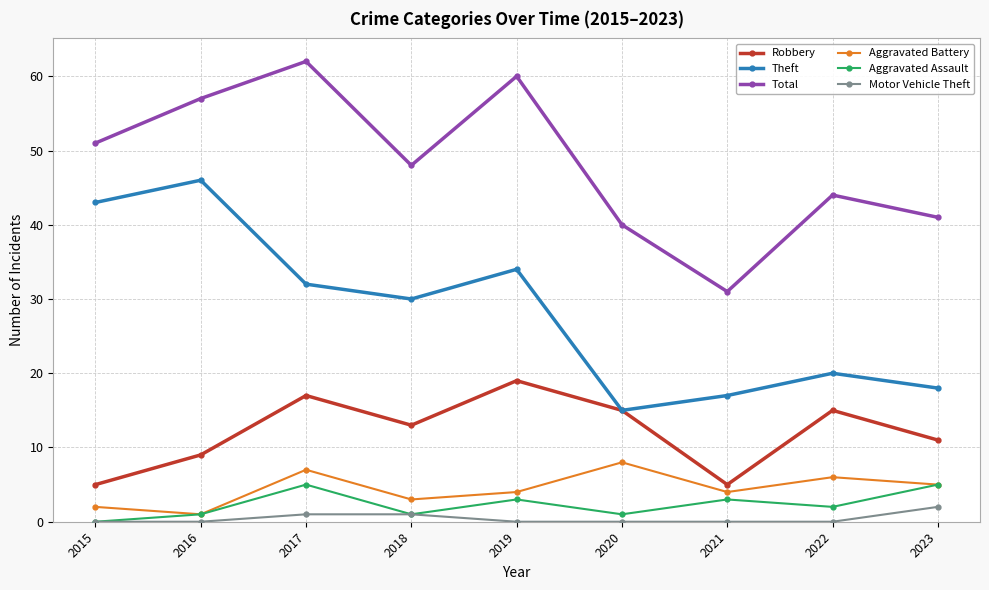

What is the maximum value shown in the chart?

62